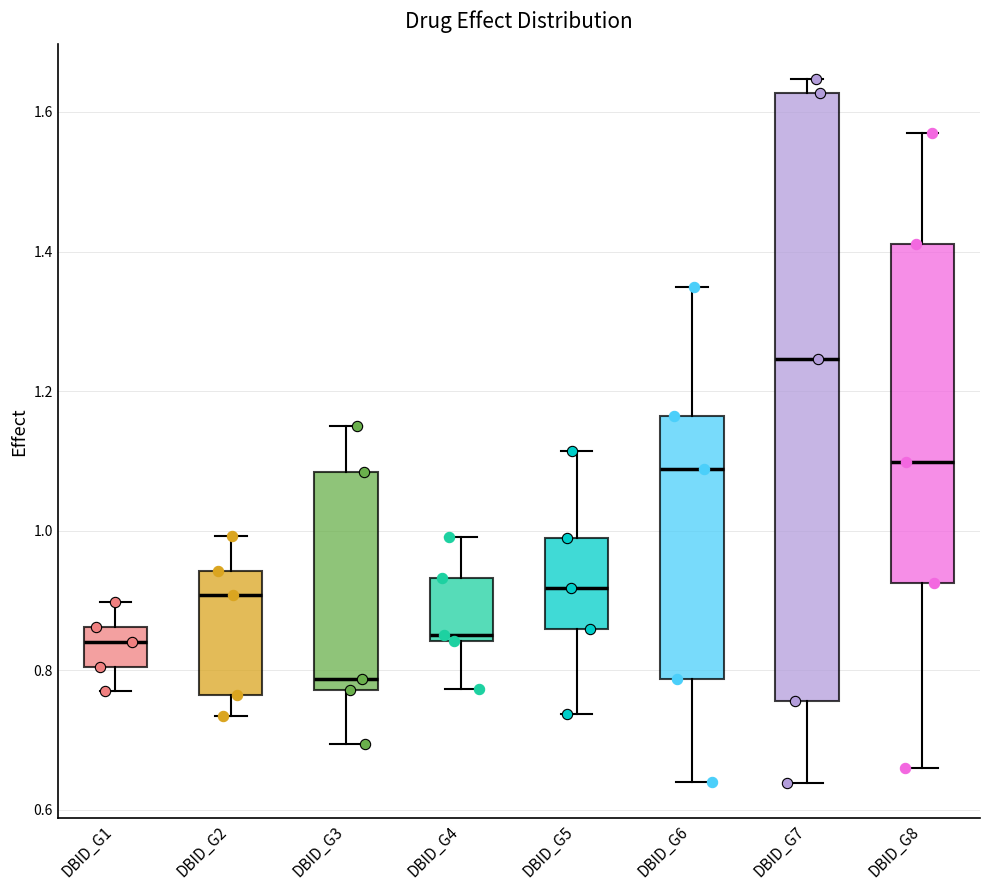

Reading left to right, read every box against the y-axis: the position of its median line, the range the box covers, and the ends of its whiskers. The values are not printed on the chart, so give them approximately, as read against the axis.

DBID_G1: median 0.84, box 0.80 to 0.86, whiskers 0.76 to 0.90
DBID_G2: median 0.90, box 0.76 to 0.94, whiskers 0.74 to 1.00
DBID_G3: median 0.78 (just above the box's lower edge), box 0.78 to 1.08, whiskers 0.70 to 1.16
DBID_G4: median 0.84 (just above the box's lower edge), box 0.84 to 0.94, whiskers 0.78 to 1.00
DBID_G5: median 0.92, box 0.86 to 0.98, whiskers 0.74 to 1.12
DBID_G6: median 1.08, box 0.78 to 1.16, whiskers 0.64 to 1.34
DBID_G7: median 1.24, box 0.76 to 1.62, whiskers 0.64 to 1.64
DBID_G8: median 1.10, box 0.92 to 1.42, whiskers 0.66 to 1.56